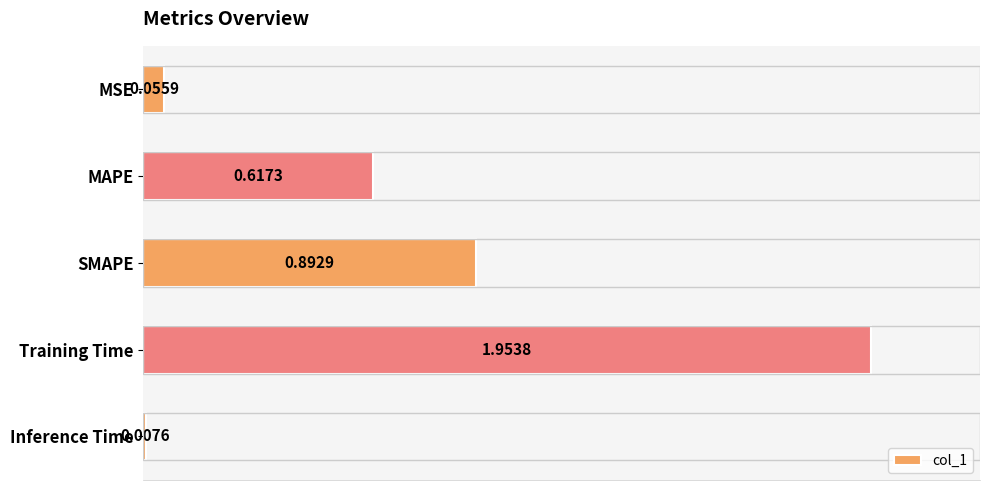

Rank the categories by value from lowest to highest.

Inference Time, MSE, MAPE, SMAPE, Training Time